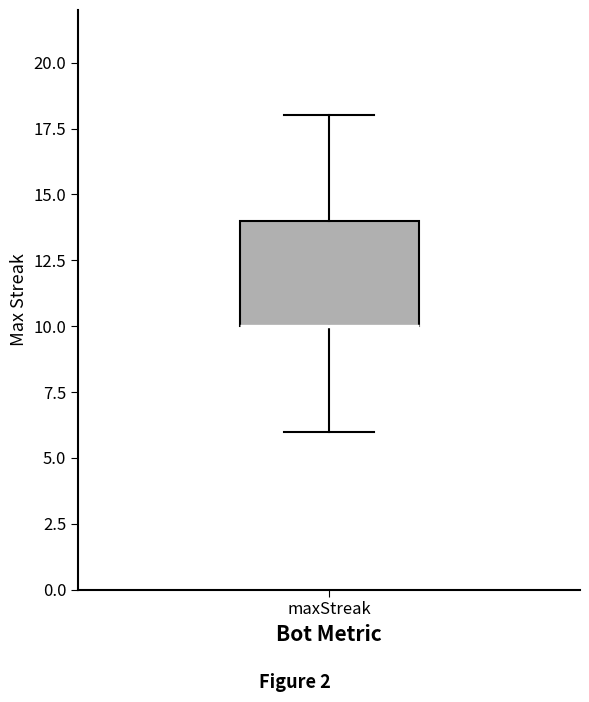

Where is the upper edge of the box for maxStreak on the y-axis? The values are not printed on the chart, so give them approximately, as read against the axis.

14